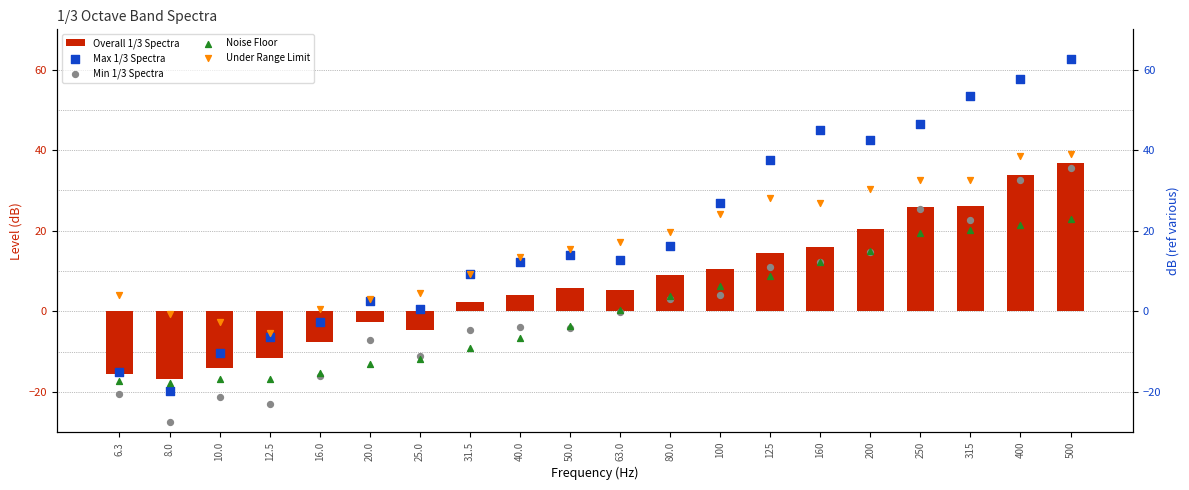

What is the total value across all series at 200?

122.9